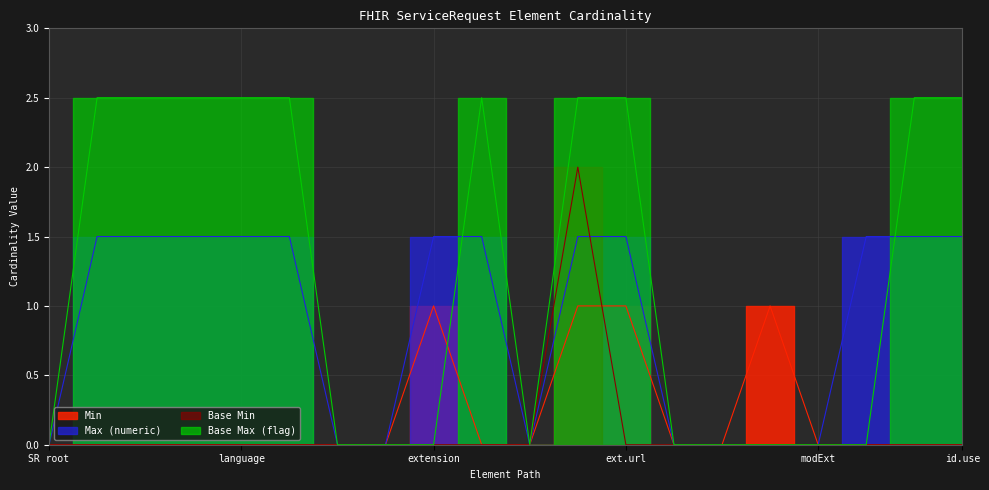

Which series has the largest range (max minus min)?

Base Max (flag)